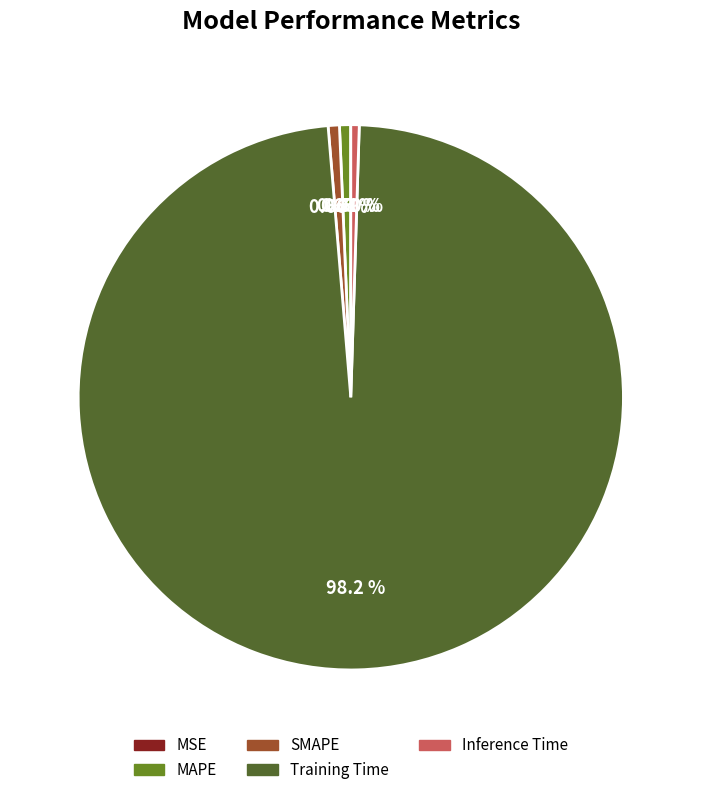

Combined, what portion of the pie is Inference Time and MAPE?

1.2%